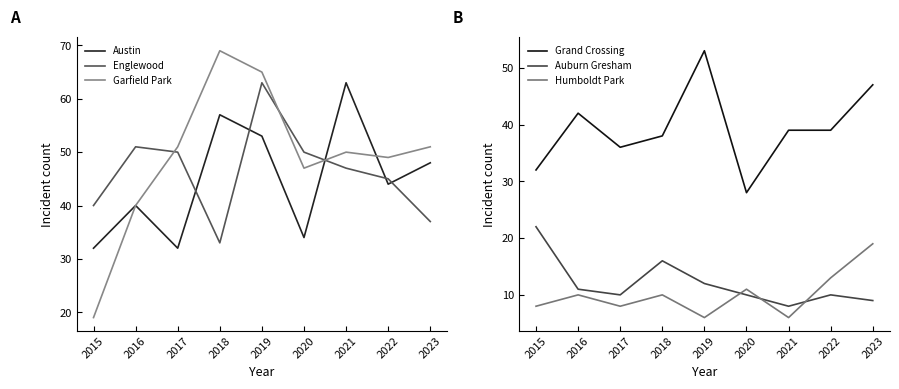

Which category has the highest value in the Grand Crossing series?

2019